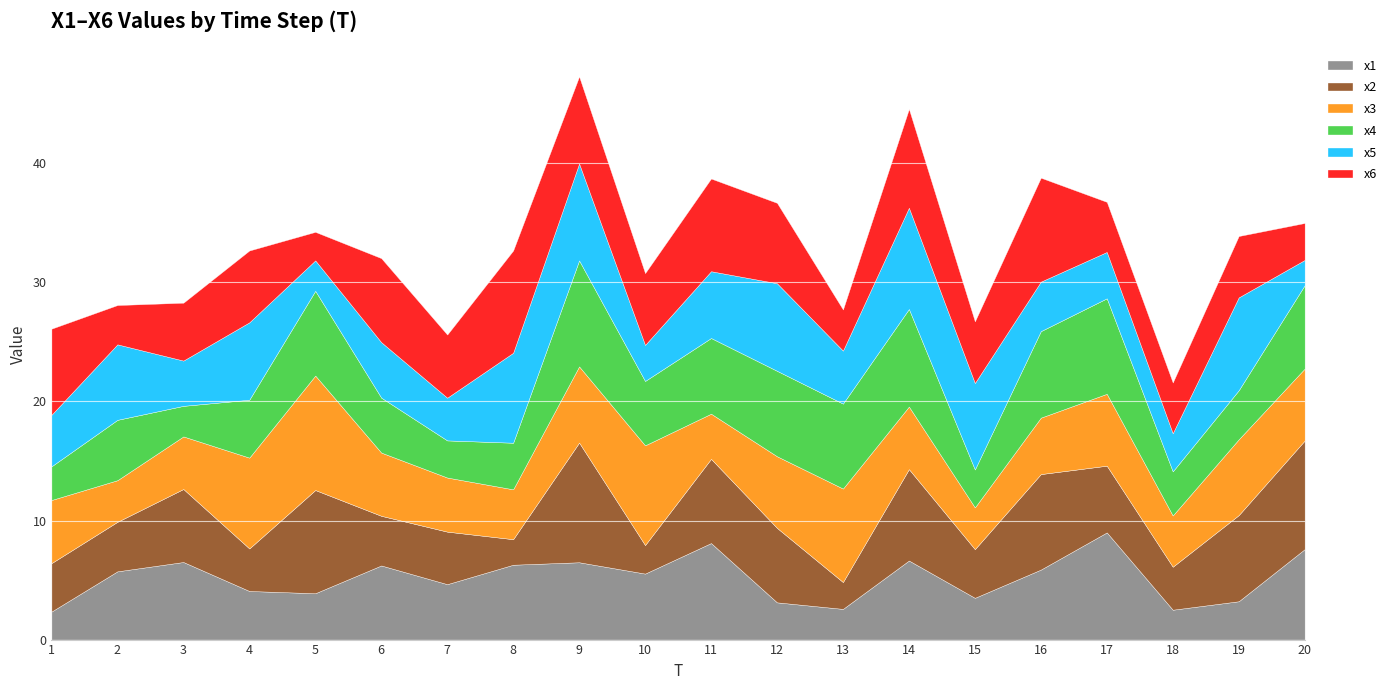

What is the average value of the x6 series?

5.8